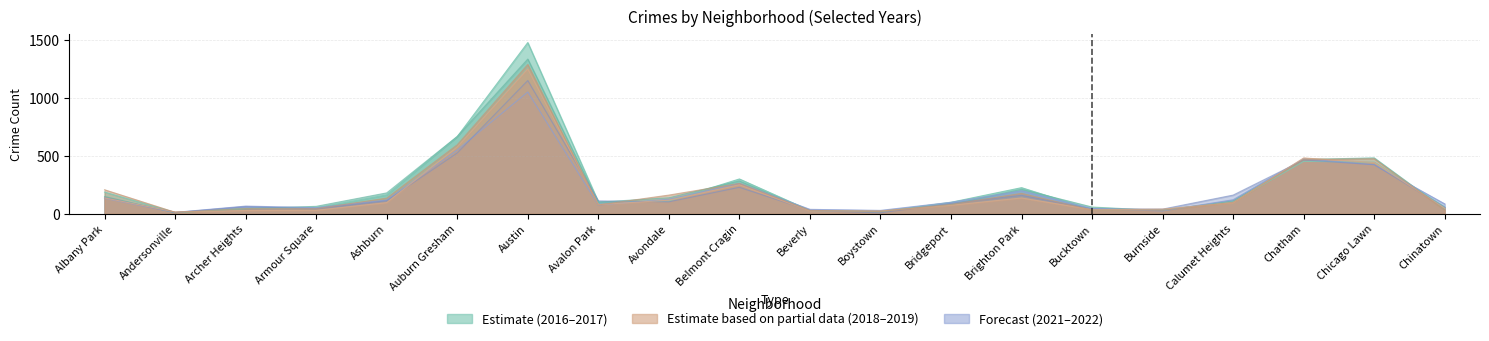

Which series has the largest range (max minus min)?

2016